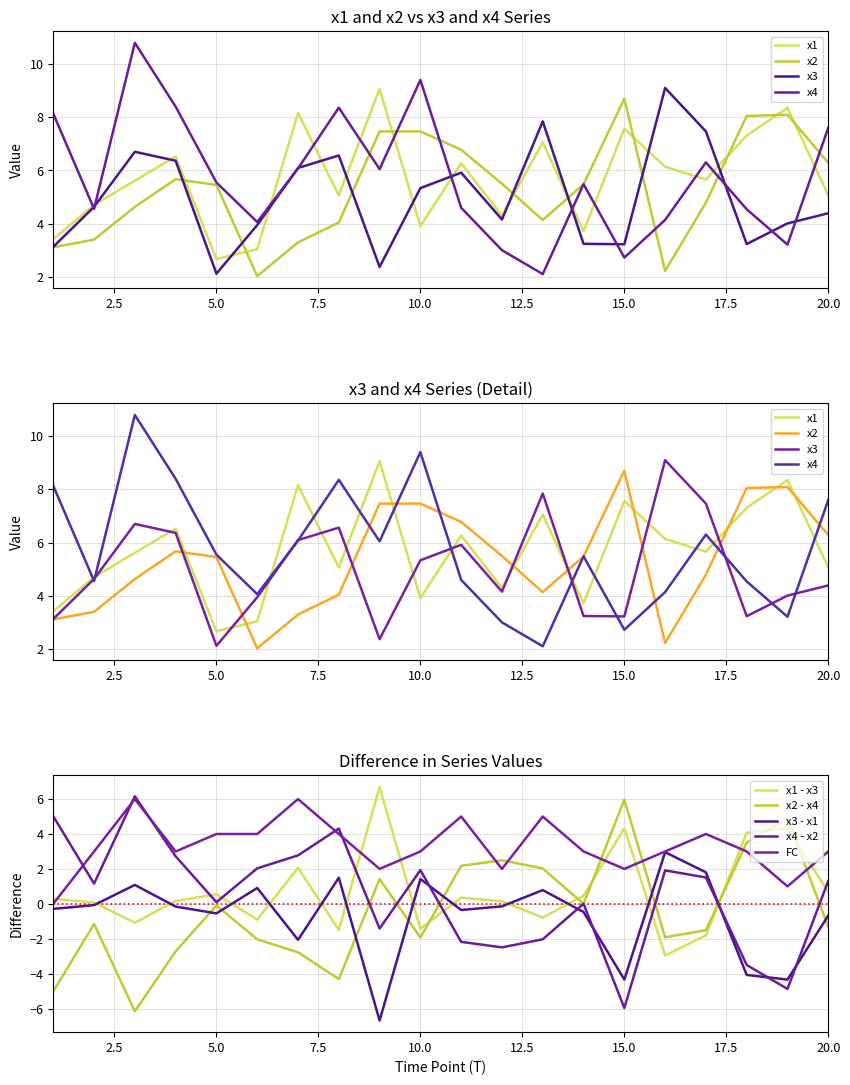

At which category does x2 reach its first local peak?

4